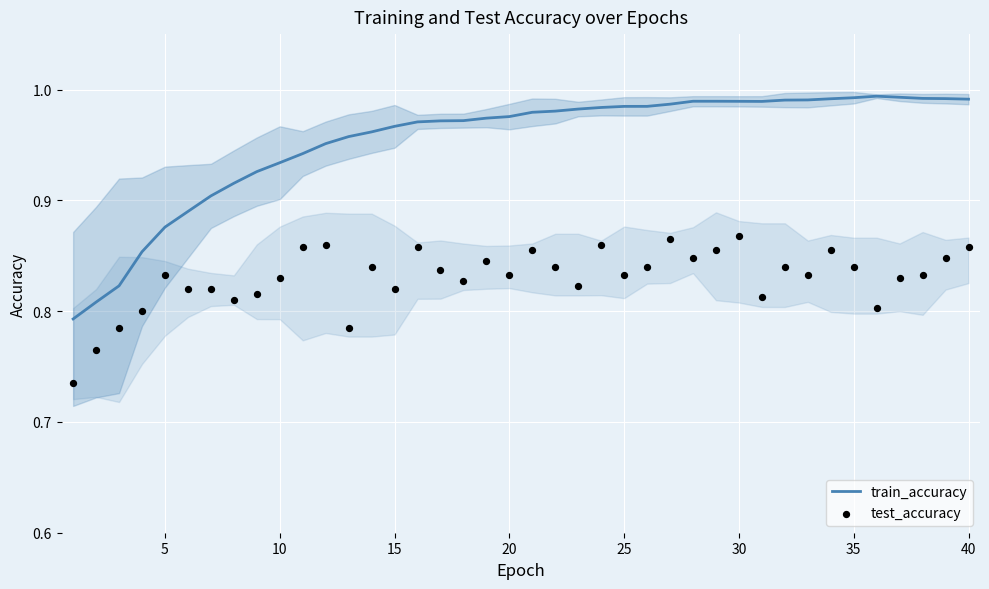

The value of train_accuracy at 10 is 0.2. True or false?

False